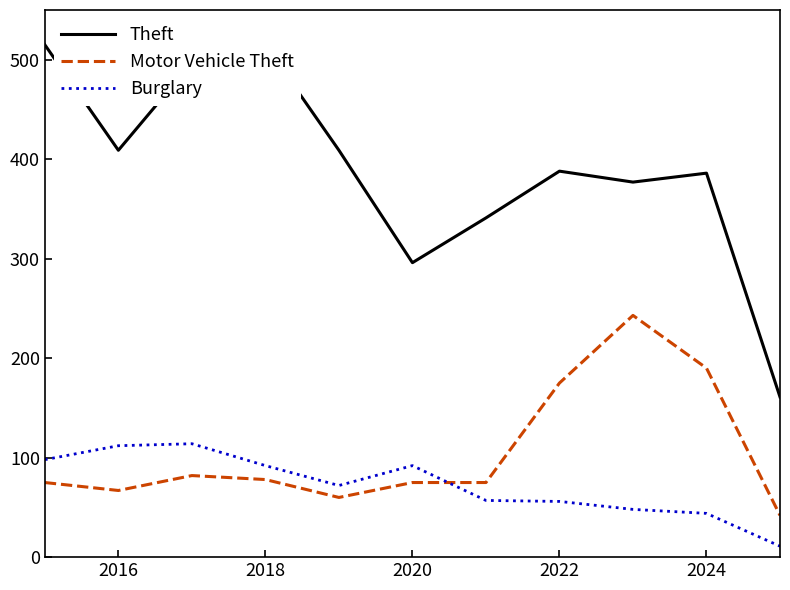

What is the difference between the maximum and minimum values in the Burglary series?

103